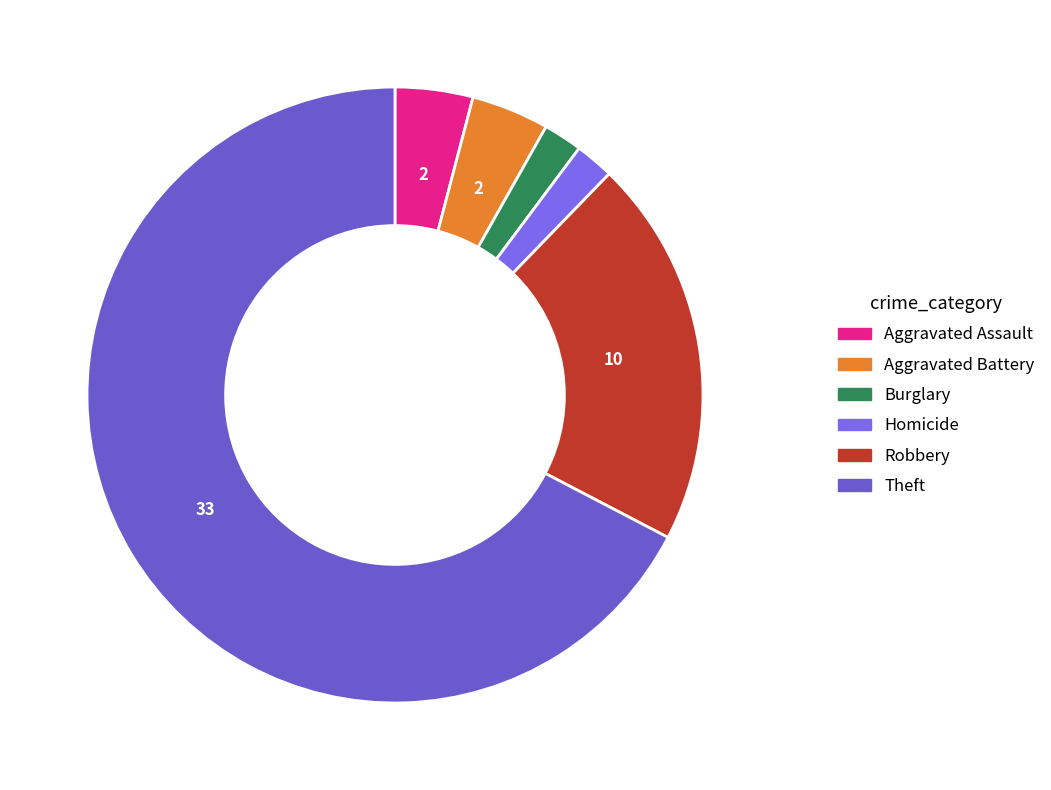

Is there a majority slice in this chart?

Yes